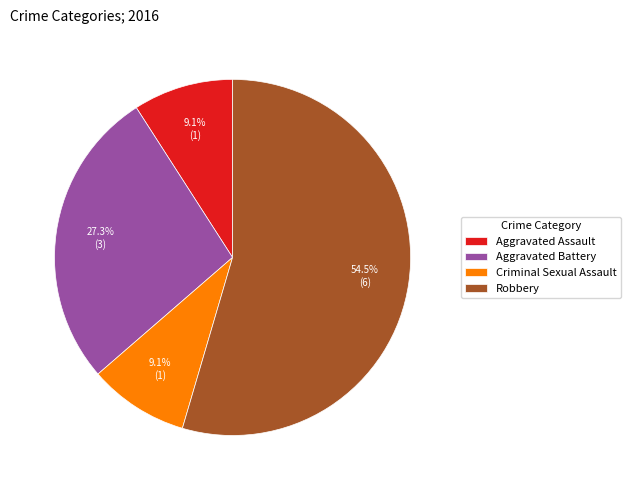

To the nearest percent, what percentage of the pie is Criminal Sexual Assault?

9%